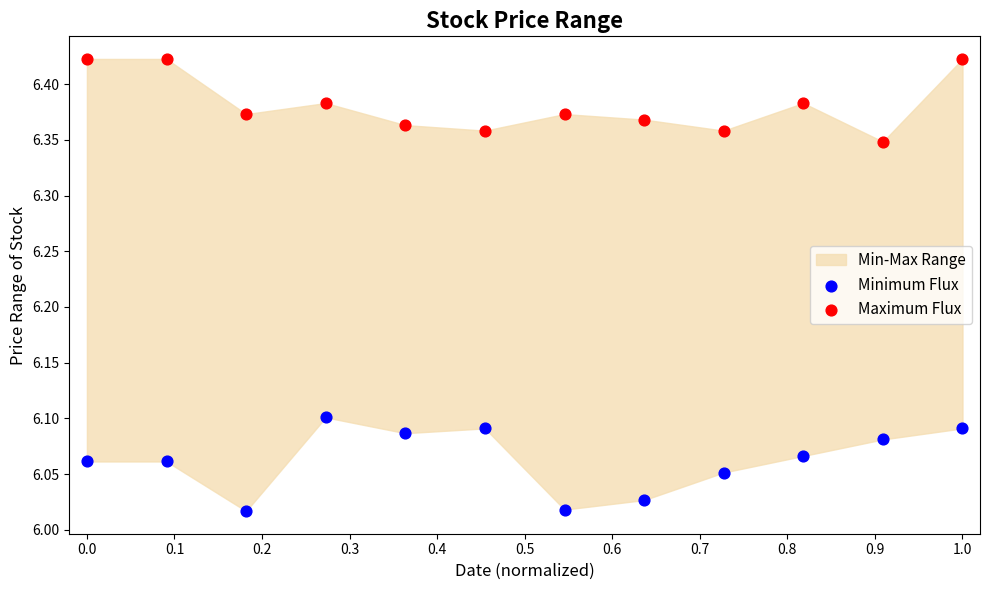

Across all data points, what is the range of Y values (max minus min)?

0.4